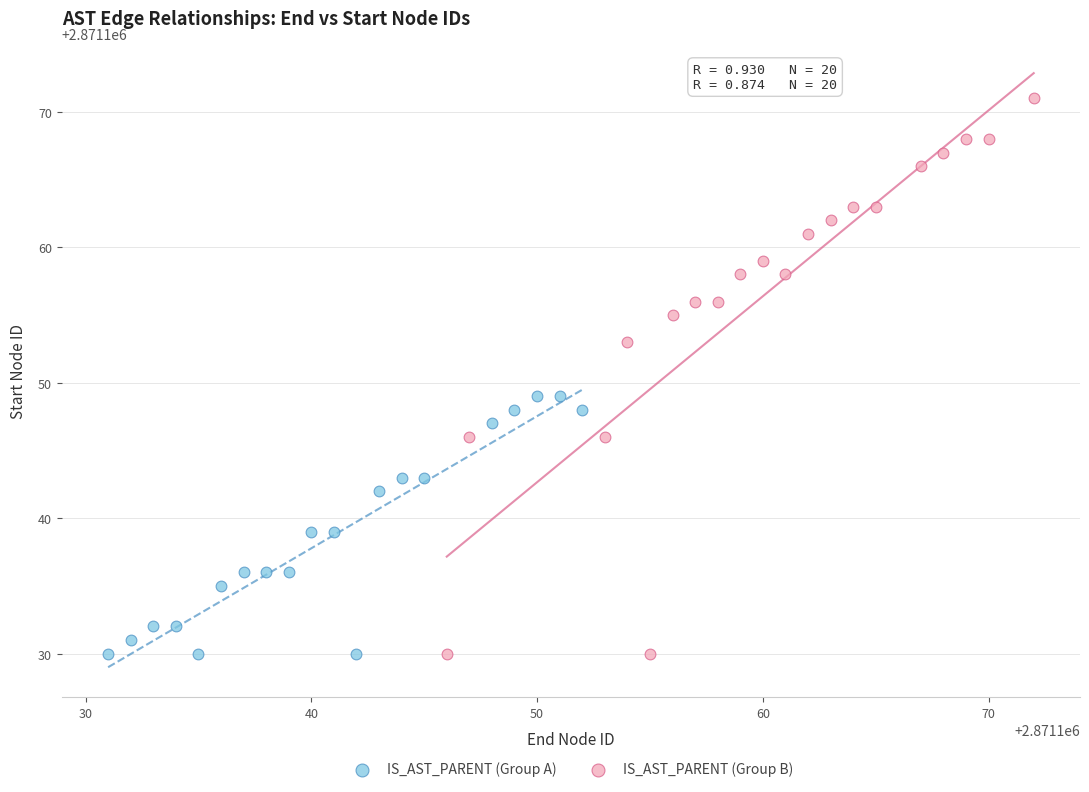

Which series reaches the maximum Y coordinate?

IS_AST_PARENT (Group B)